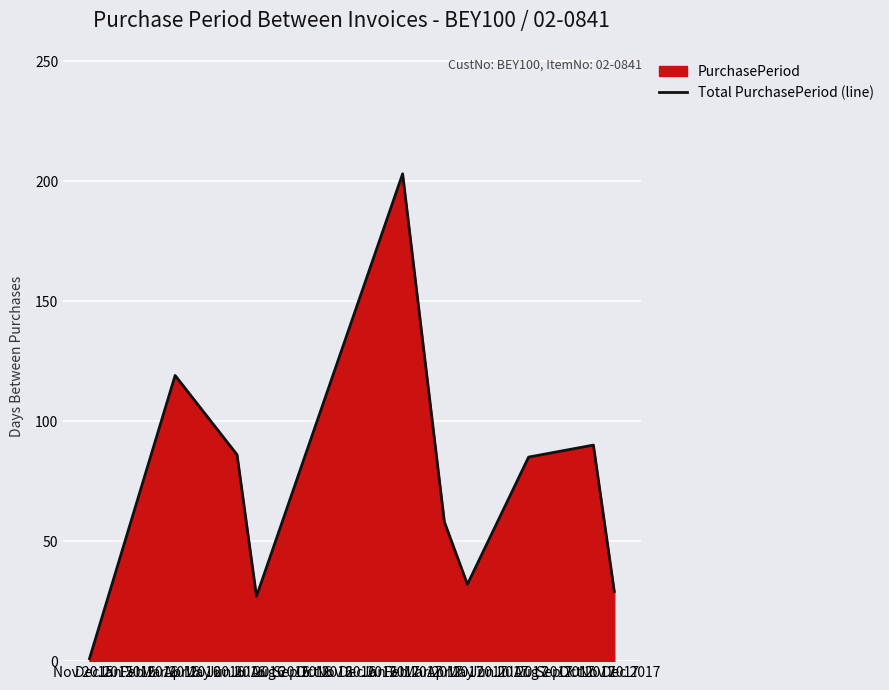

Count the number of data series in this chart.

1